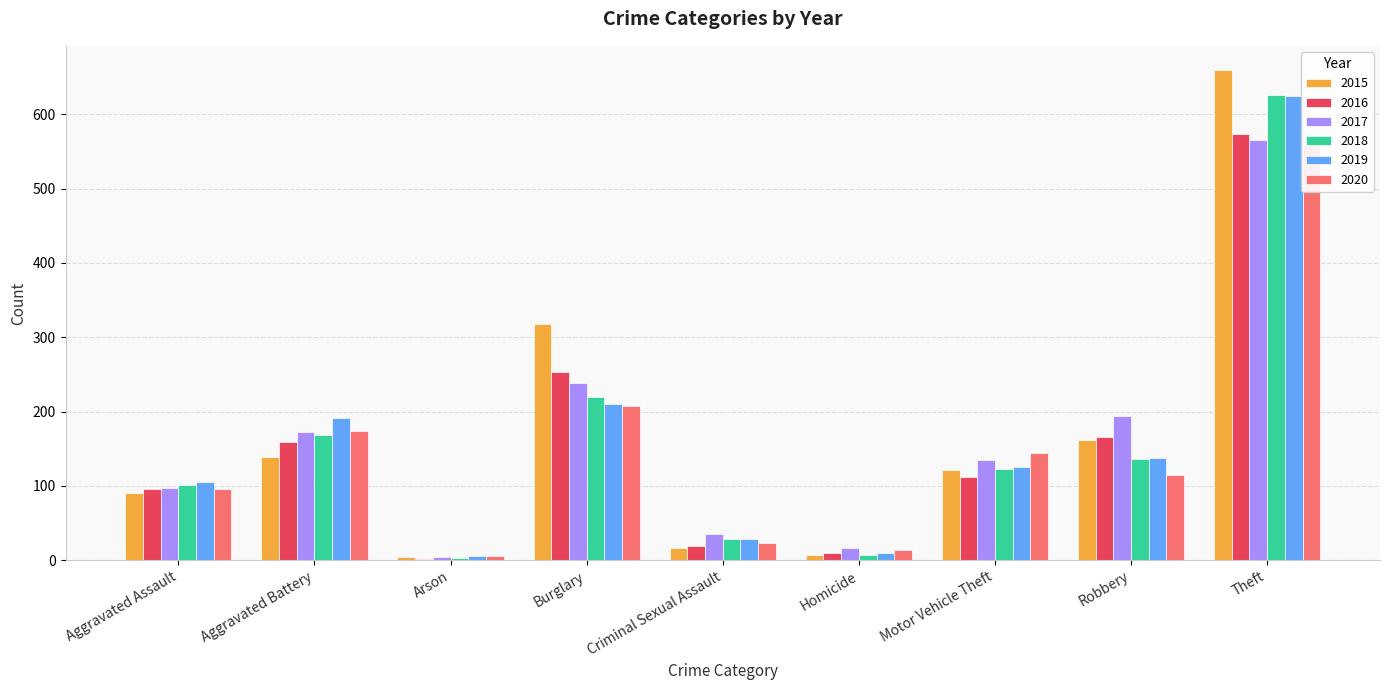

How many bars are there in each group?

6